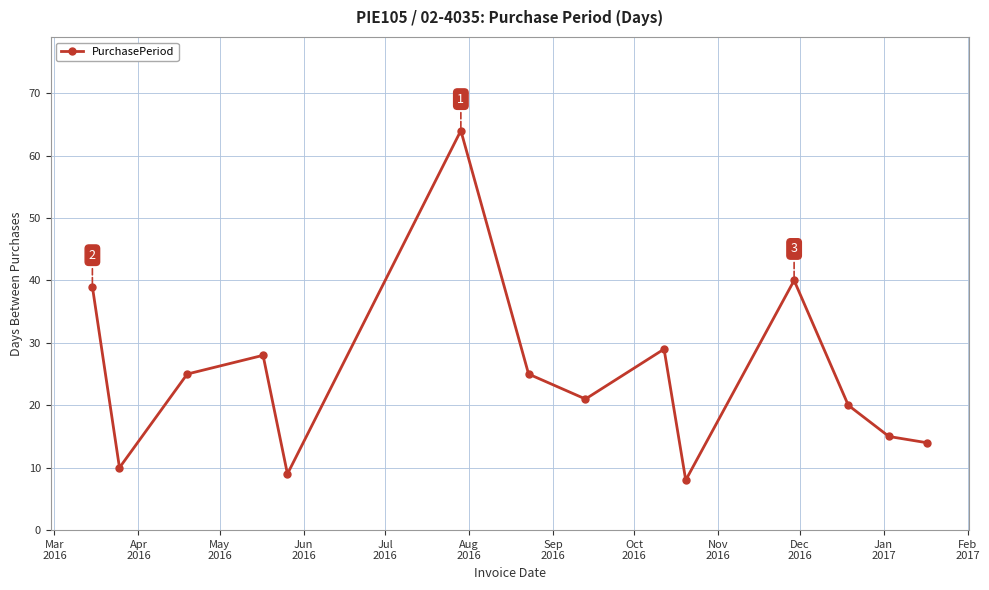

What is the minimum value shown in the chart?

8